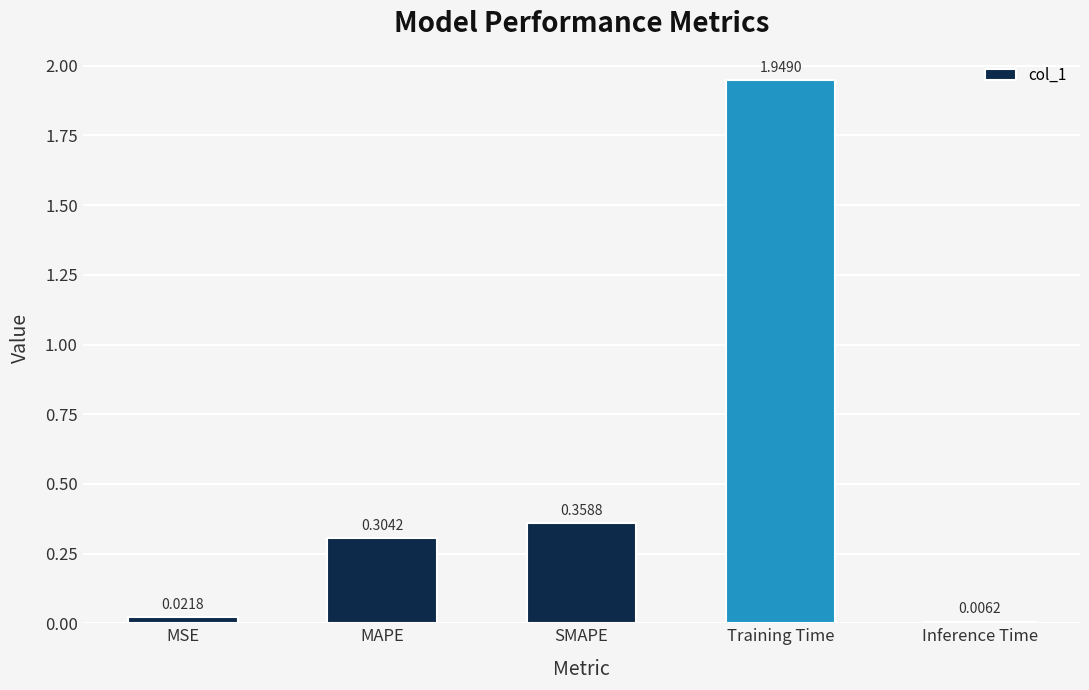

True or false: the data shows 3.3 at Training Time.

False